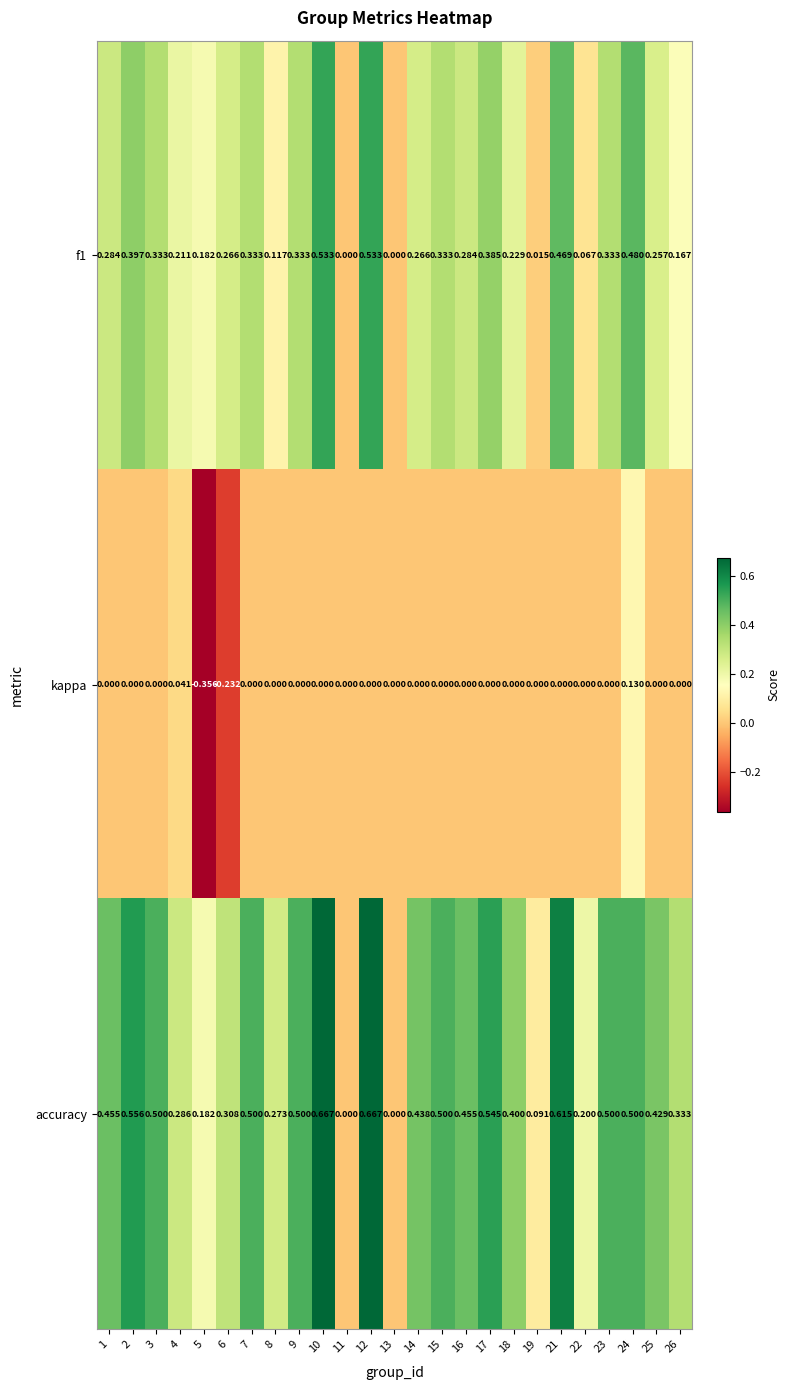

Is the value of f1 at 22 greater than the value of kappa at 22?

Yes